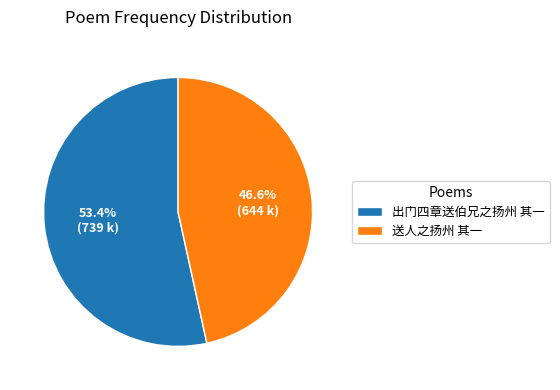

What percentage do 出门四章送伯兄之扬州 其一 and 送人之扬州 其一 together represent?

100.0%